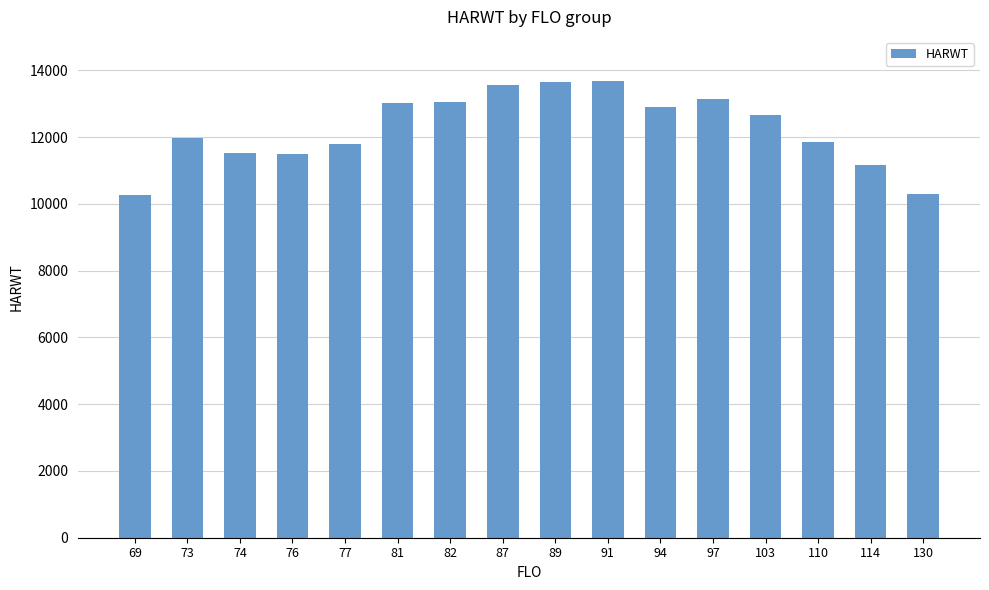

What is the change in value from 73 to 81?

+1072